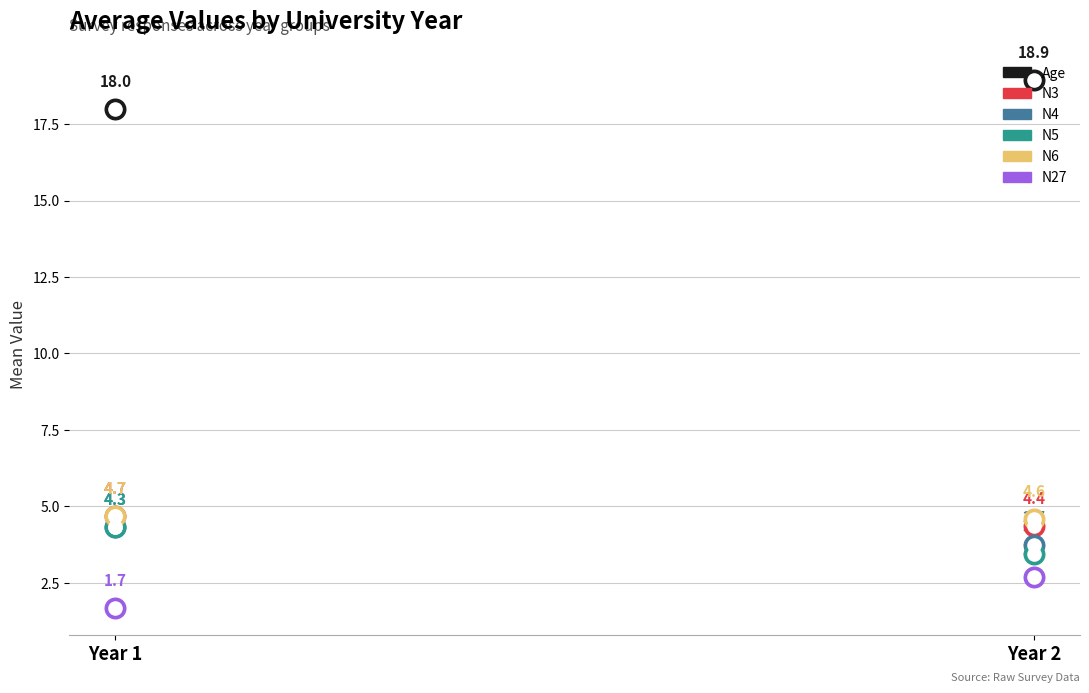

At how many categories does at least one series exceed 16?

2